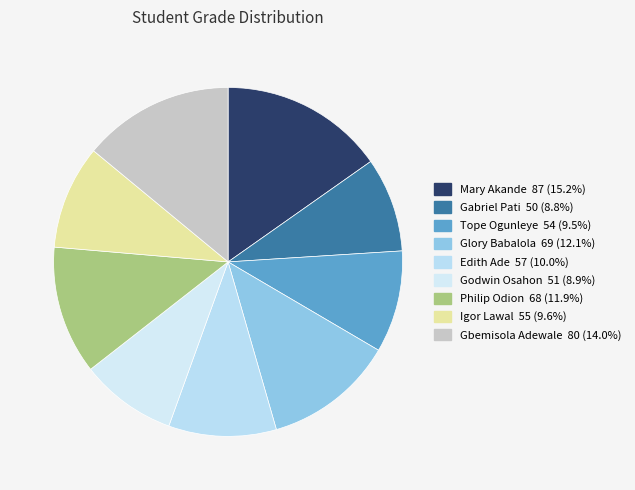

To the nearest percent, what is the average slice percentage?

11%